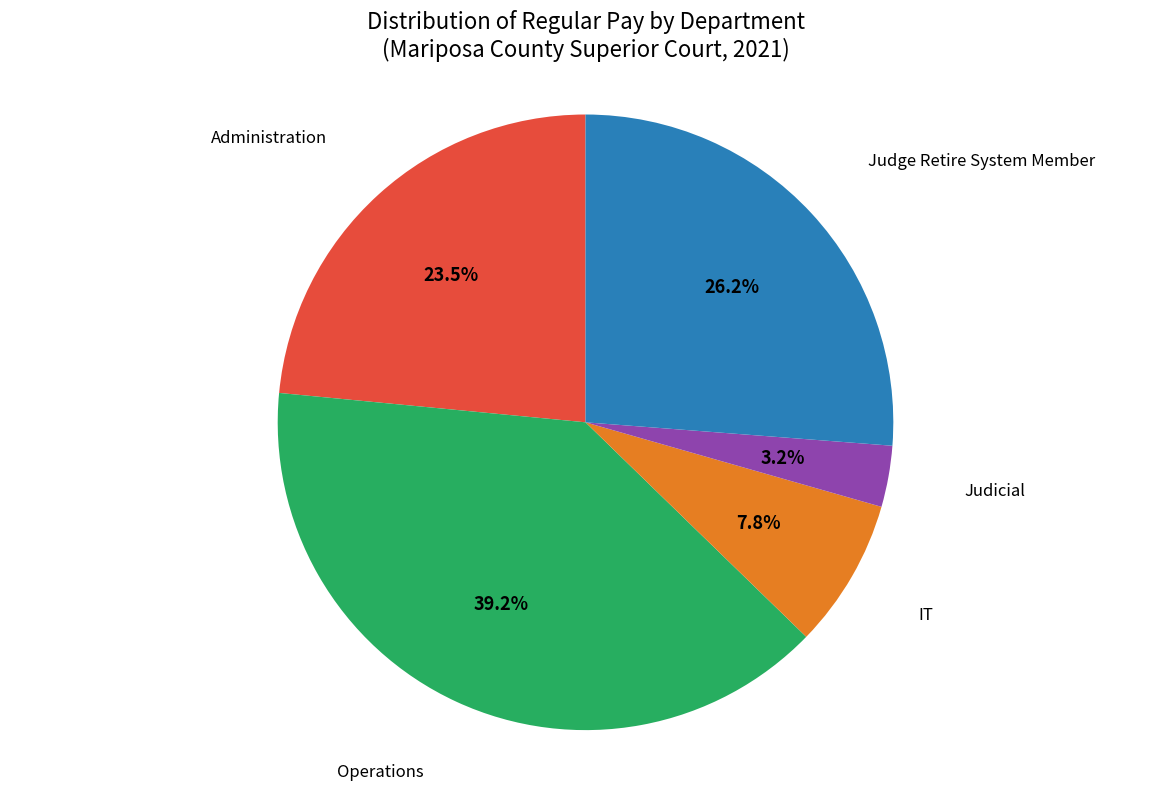

How many segments does this pie chart have?

5